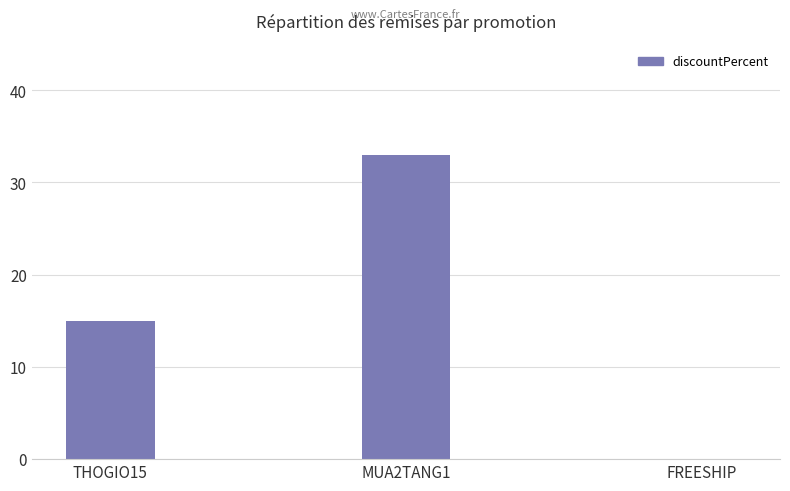

Count the values in the range 0 to 33.

3